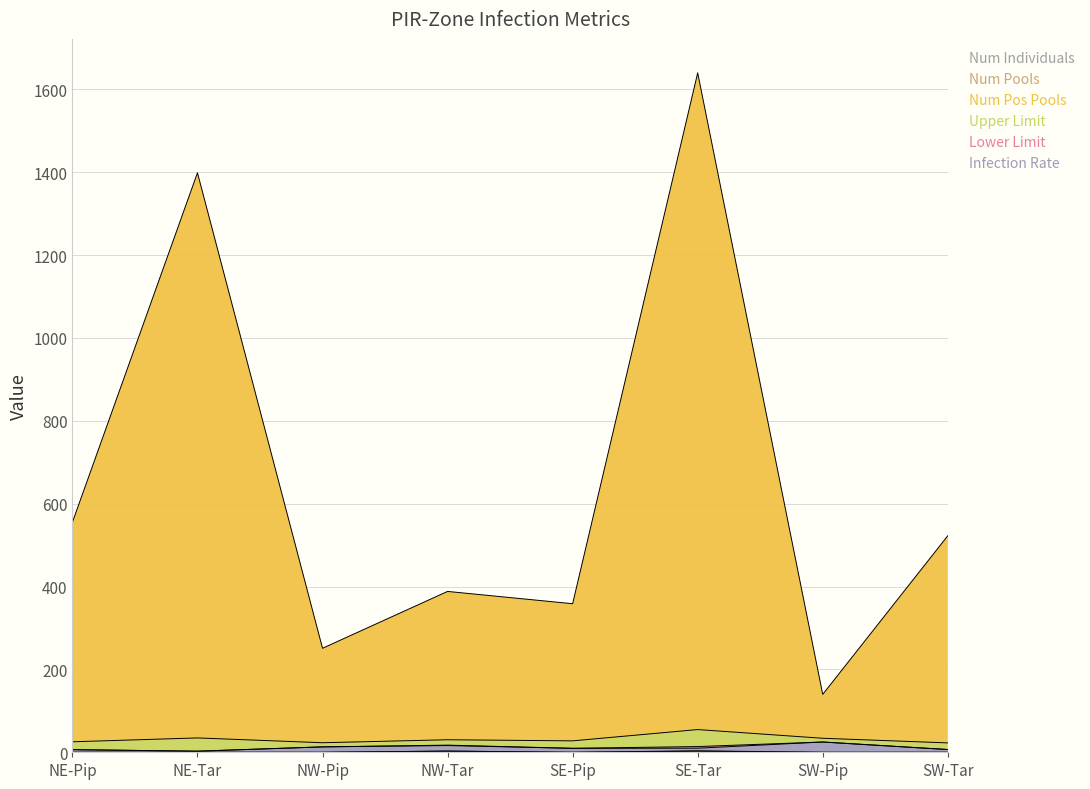

List the series in order of their peak value, lowest first.

Lower Limit, Infection Rate, Num Pos Pools, Upper Limit, Num Pools, Num Individuals